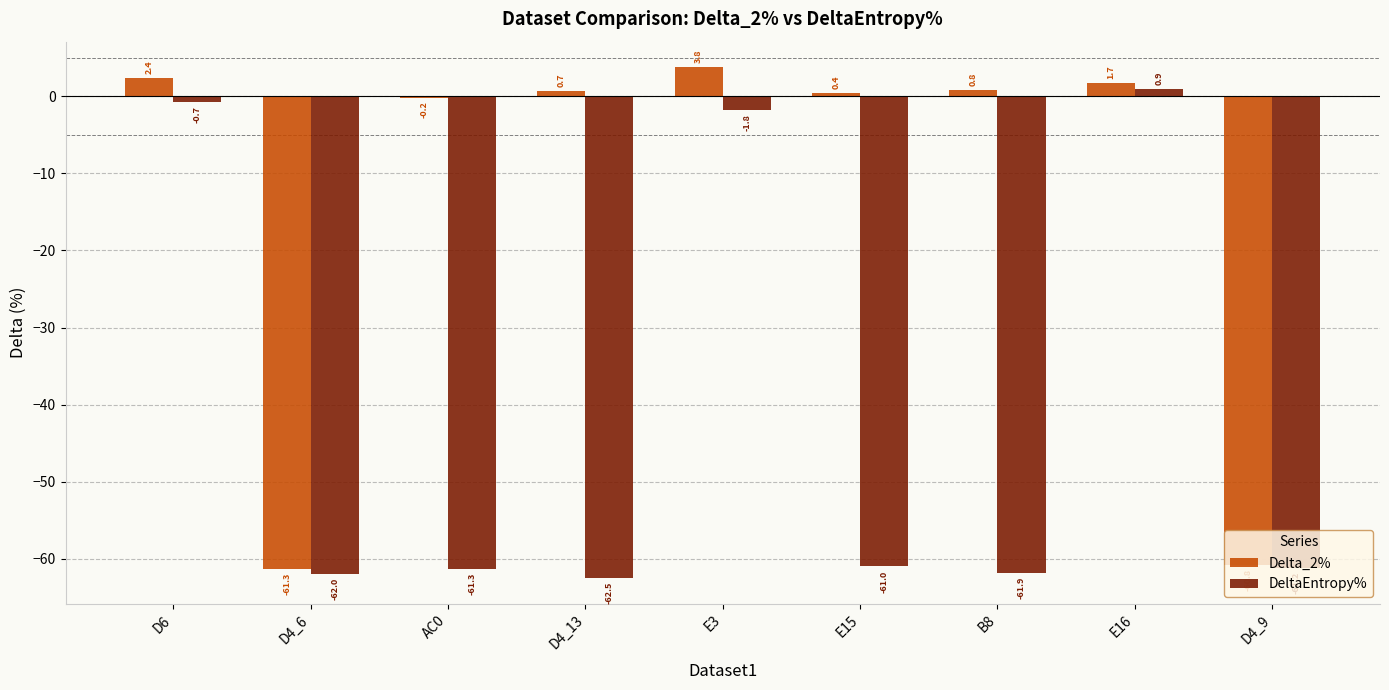

What is the greatest value displayed?

3.8